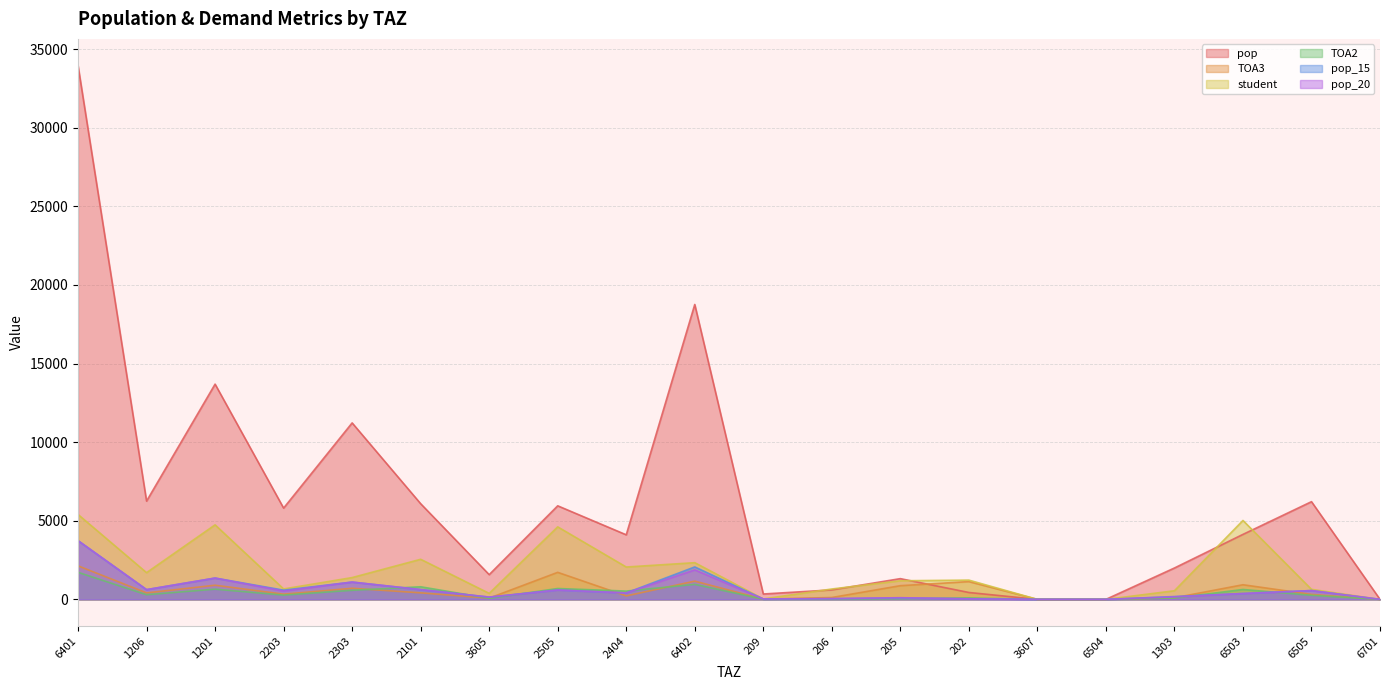

What is the sum of the pop_20 values at 6701 and 1206?

618.8